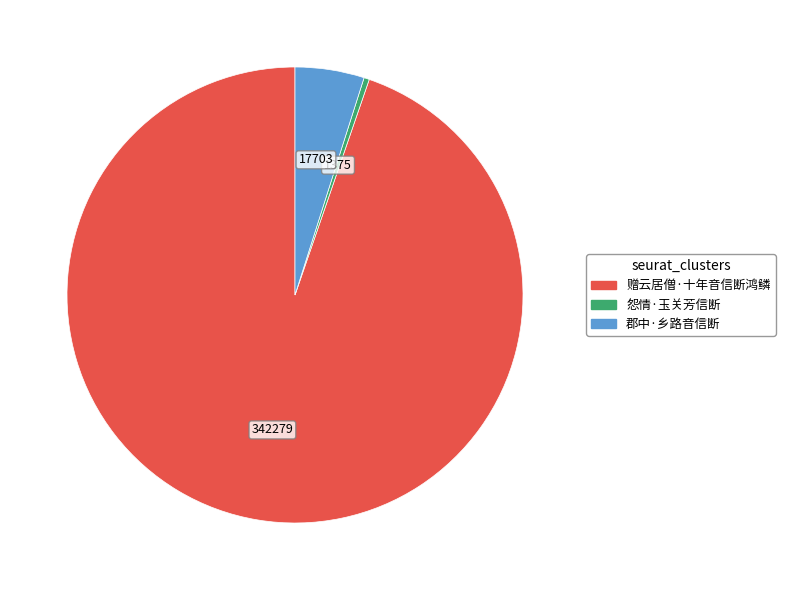

True or false: 郡中·乡路音信断 accounts for 5% of the total.

True